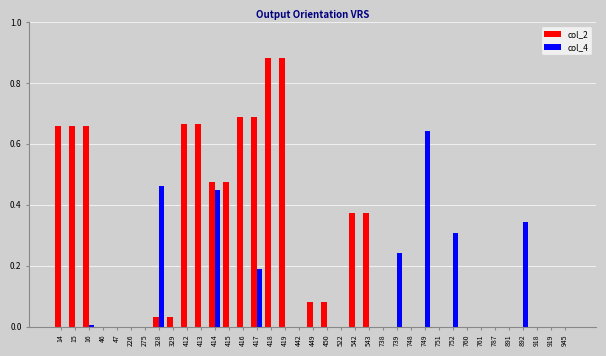

Which category has the highest value in the col_4 series?

749